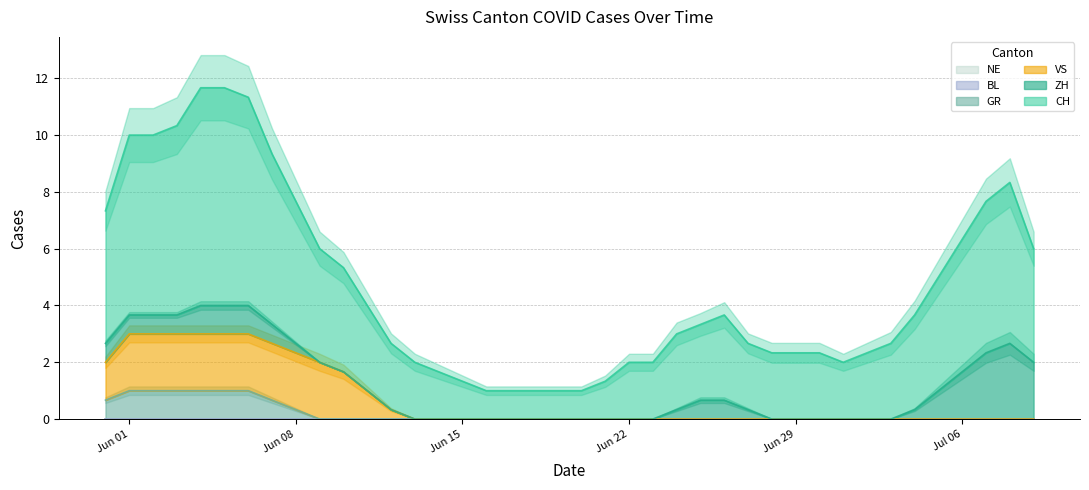

How many categories are shown in the chart?

40